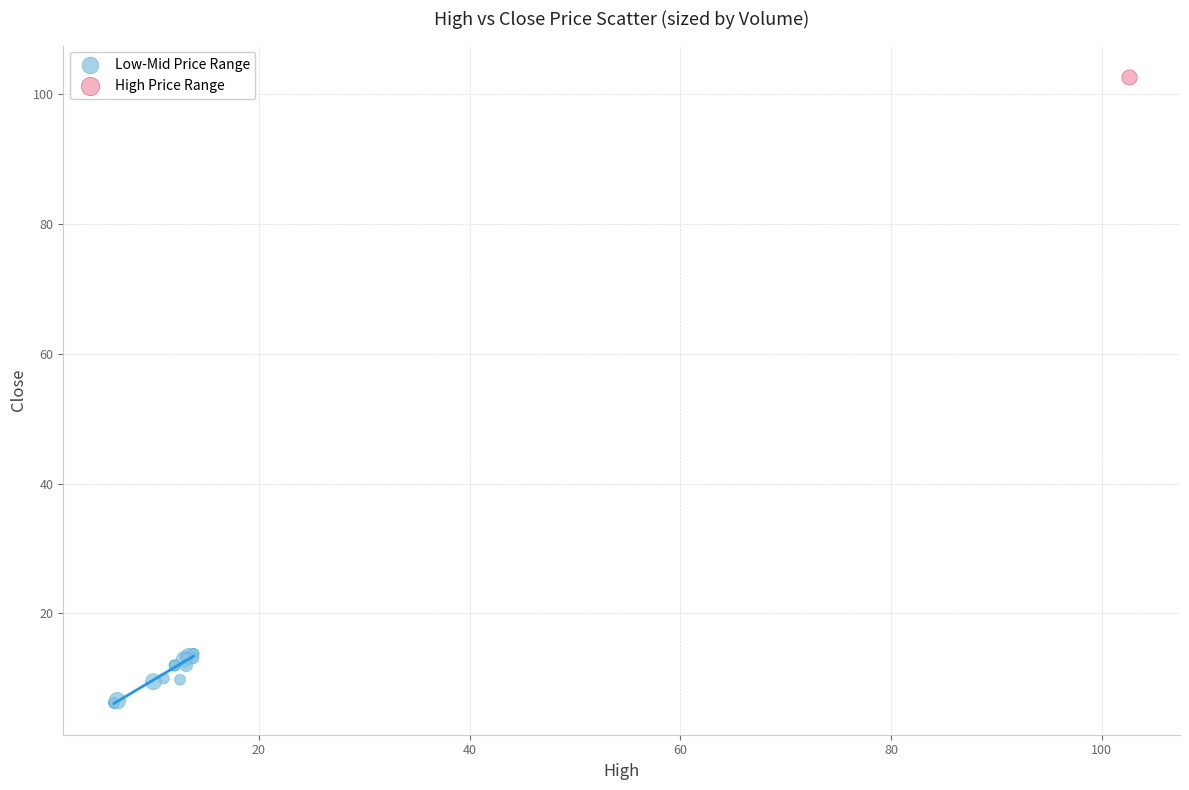

What are all the series names shown in the legend?

Low-Mid Price Range, High Price Range